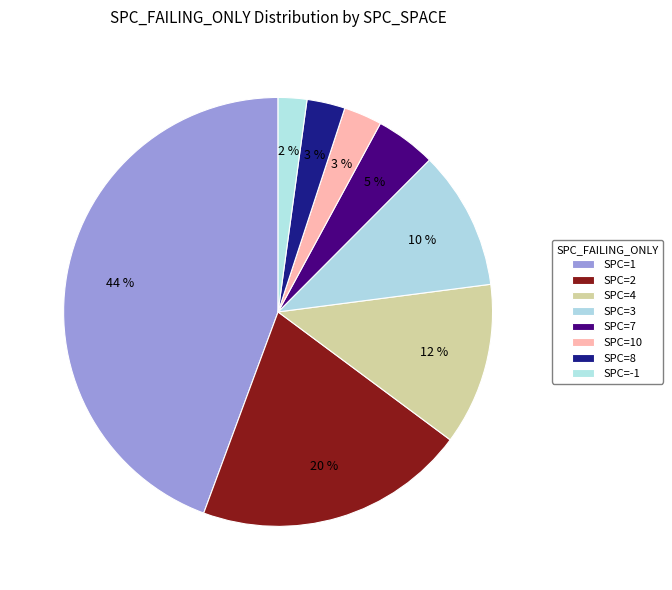

How many slices are in this pie chart?

8